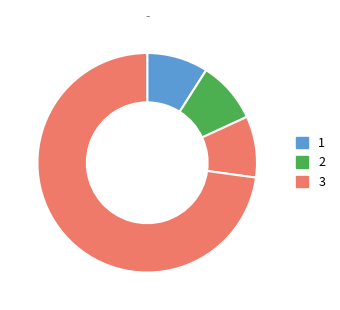

Count the number of slices in the pie.

4